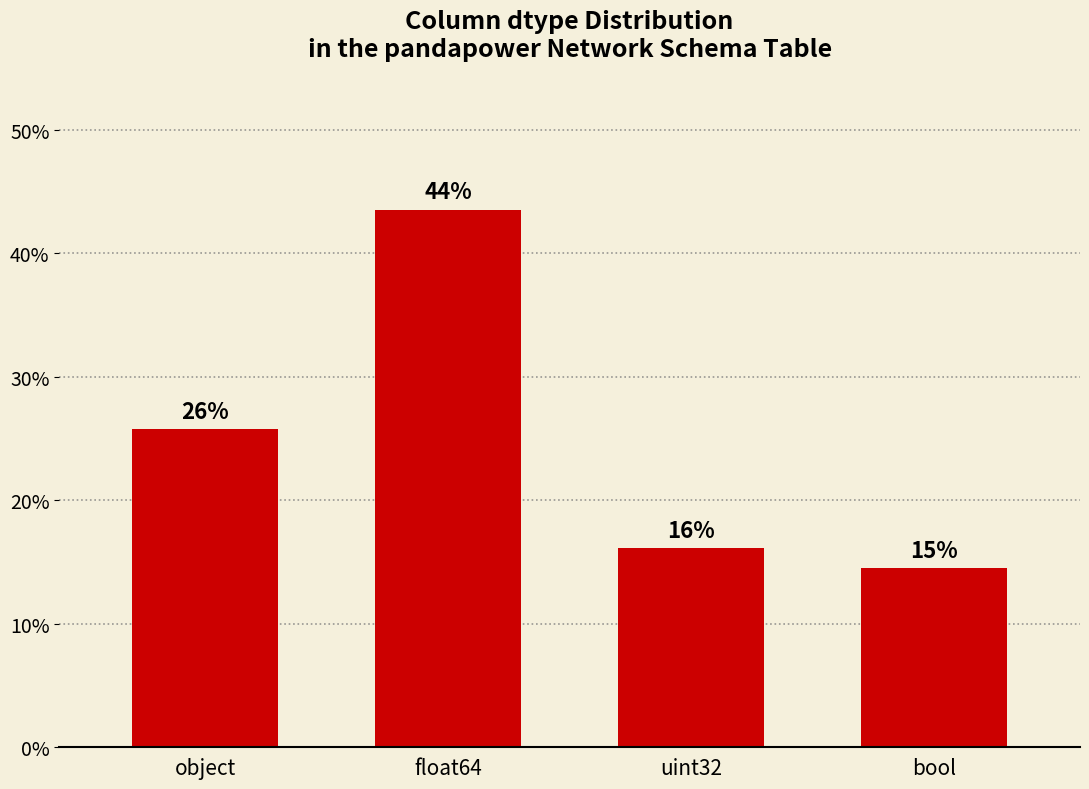

Reading right to left, what are all the values shown in this chart?

bool=14.5	uint32=16.1	float64=43.5	object=25.8